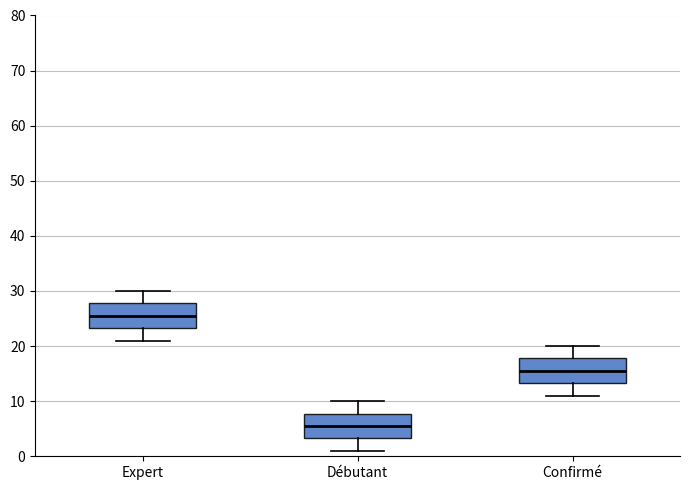

Reading left to right, transcribe this box plot: for each box, give where its median line is, the range the box spans, and where its two whiskers end, as read against the y-axis. The values are not printed on the chart, so give them approximately, as read against the axis.

Expert: median 26, box 23 to 28, whiskers 21 to 30
Débutant: median 6, box 3 to 8, whiskers 1 to 10
Confirmé: median 16, box 13 to 18, whiskers 11 to 20